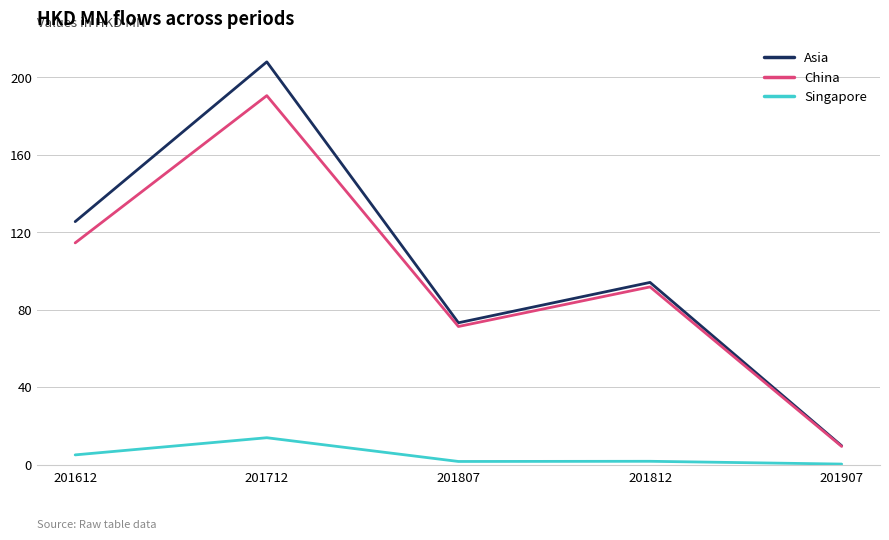

True or false: Singapore and Asia cross at least once.

False